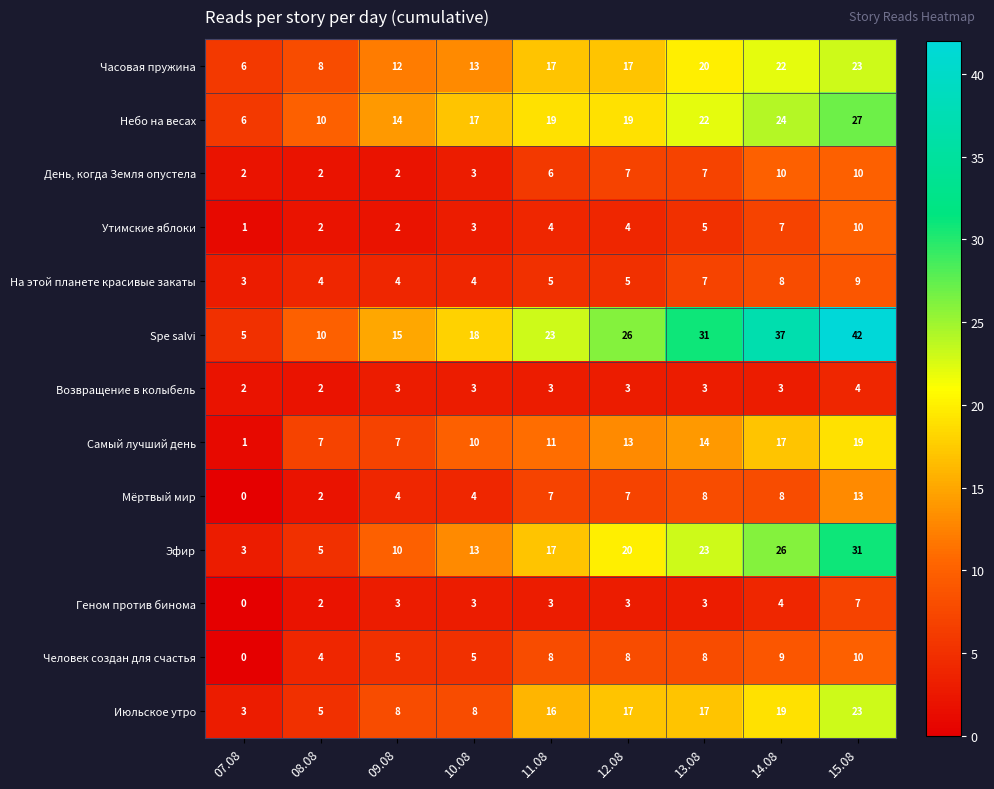

What is the difference between the maximum and second lowest values in the Spe salvi series?

32